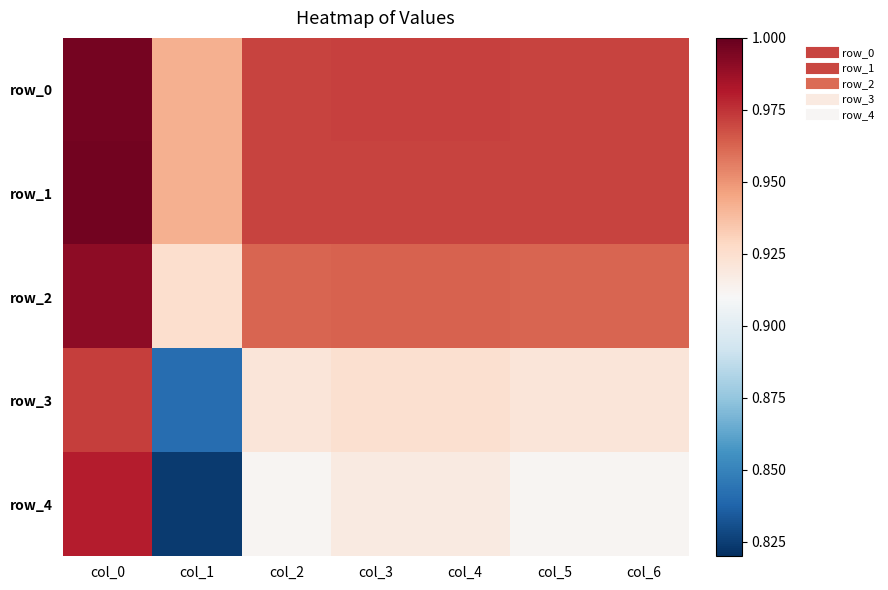

How many row_3 values are between 0 and 1?

7